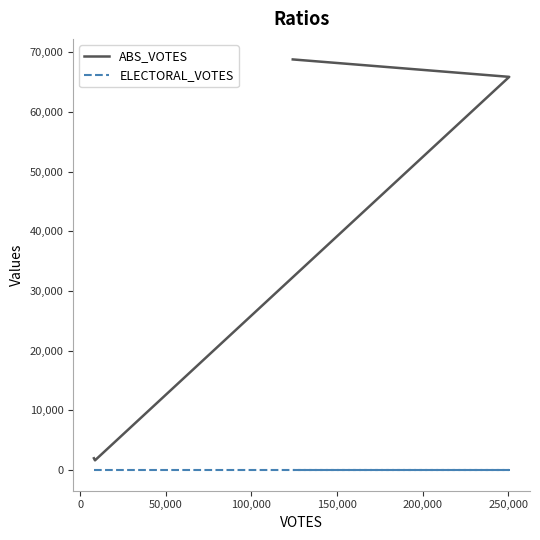

How many values in the ABS_VOTES series exceed 65885?

1